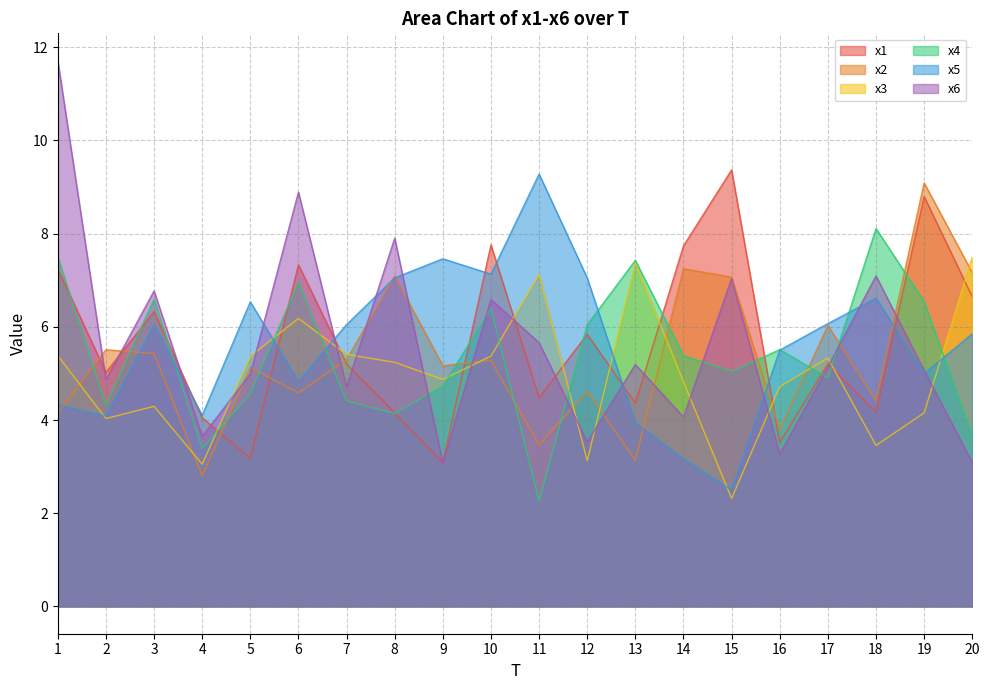

What are all the series names shown in the legend?

x1, x2, x3, x4, x5, x6